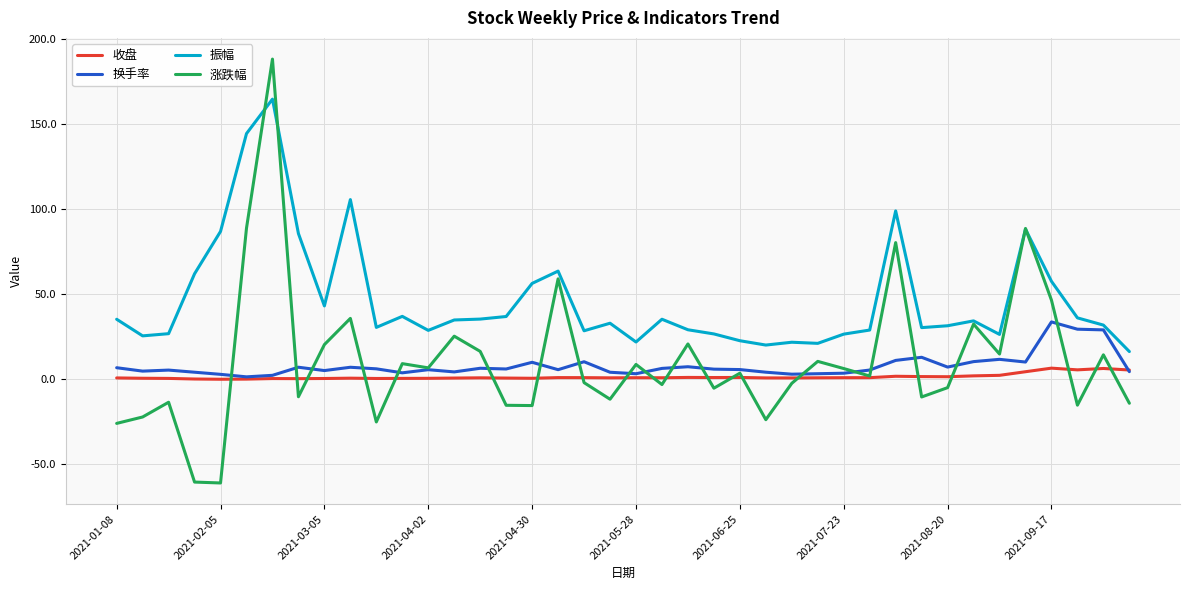

Which series has the largest range (max minus min)?

涨跌幅